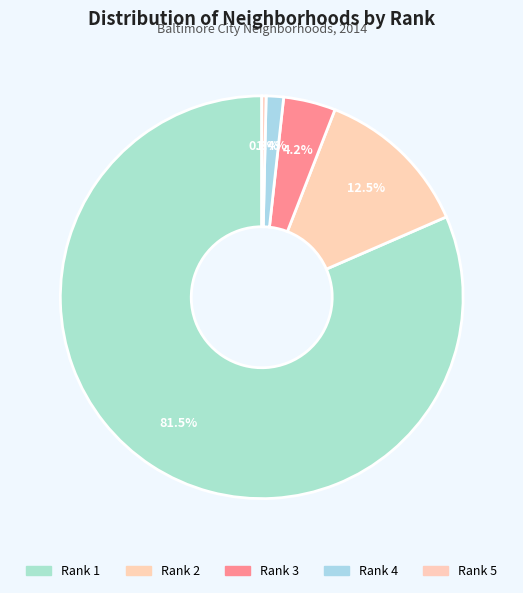

Is Rank 4 the majority of the pie?

No